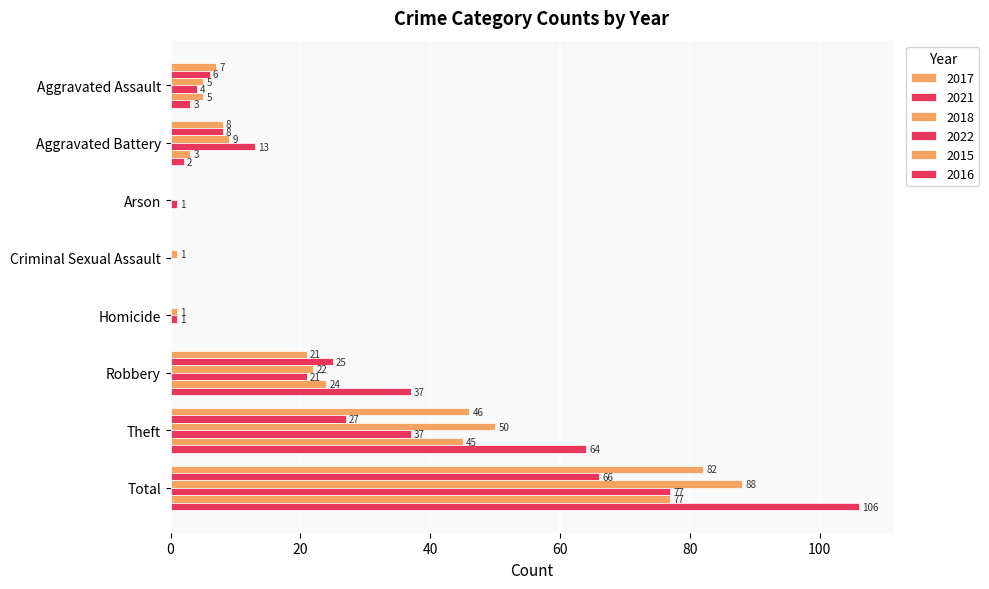

At Aggravated Assault, list the series in order from largest to smallest.

2017, 2021, 2018, 2015, 2022, 2016